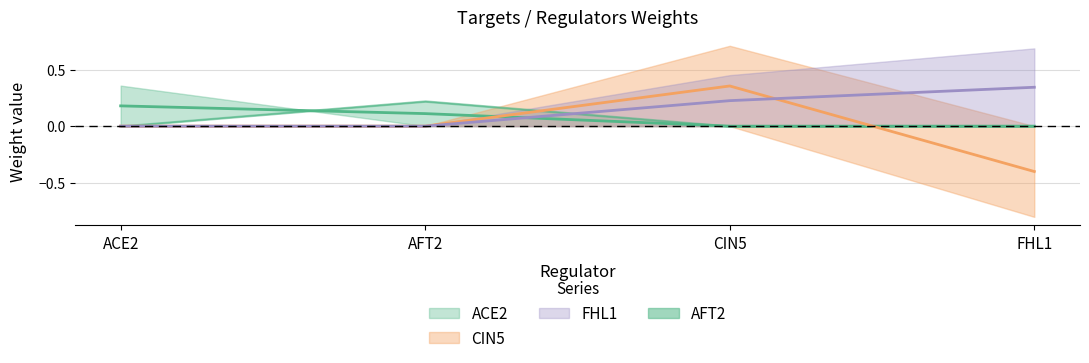

What is the sum of the FHL1 values at FHL1 and CIN5?

0.6